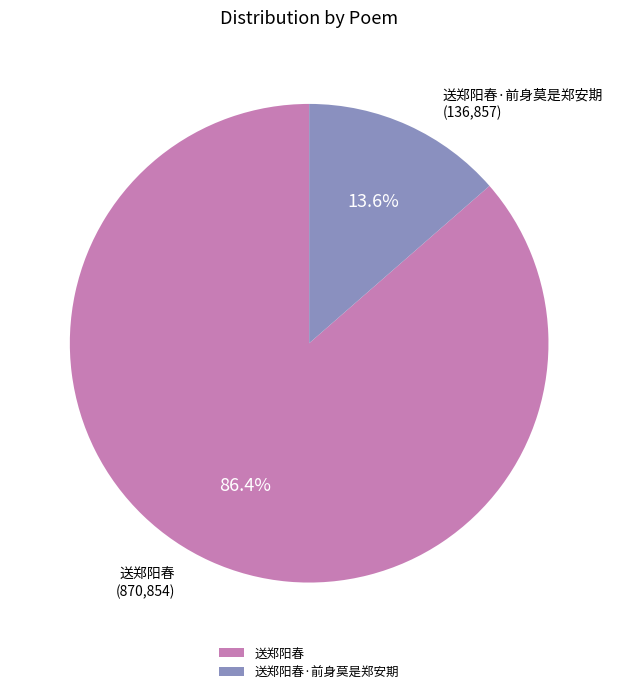

What percentage is the 送郑阳春·前身莫是郑安期 slice, to the nearest percent?

14%